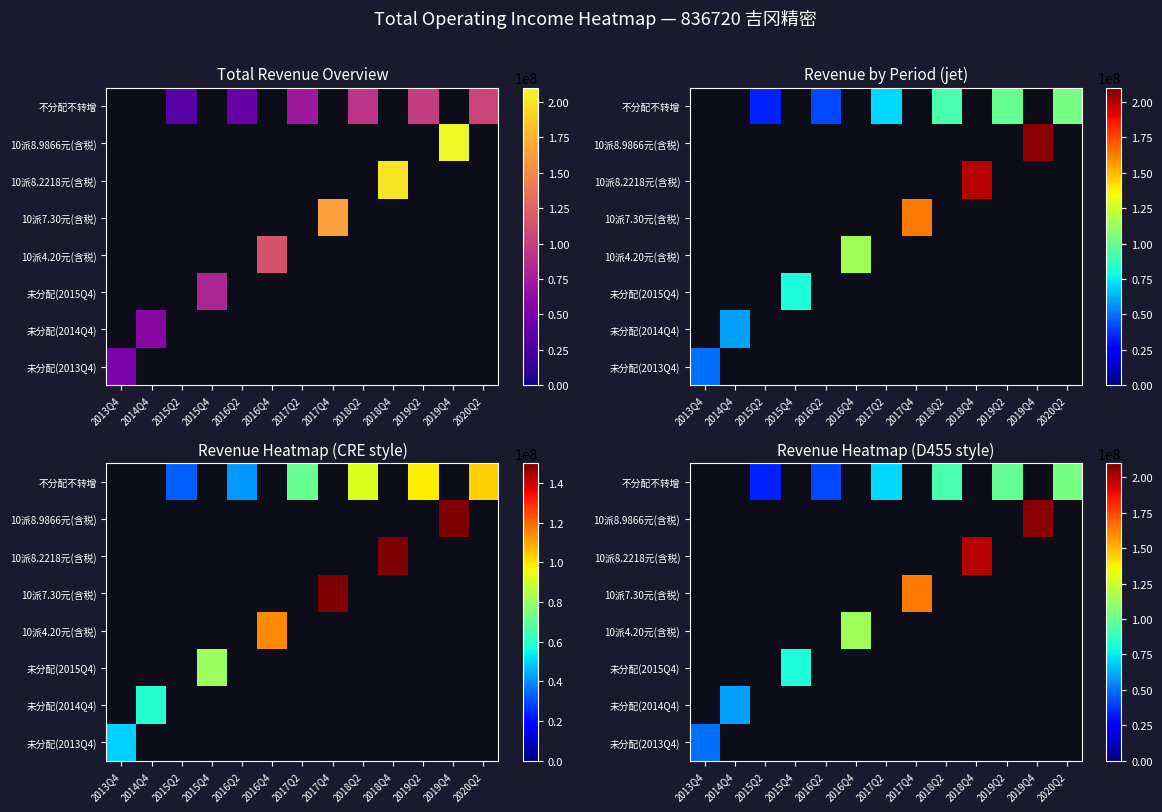

Rank the series at 2018Q2 from highest to lowest value.

不分配不转增, 10派8.9866元(含税), 10派8.2218元(含税), 10派7.30元(含税), 10派4.20元(含税), 未分配(2015Q4), 未分配(2014Q4), 未分配(2013Q4)